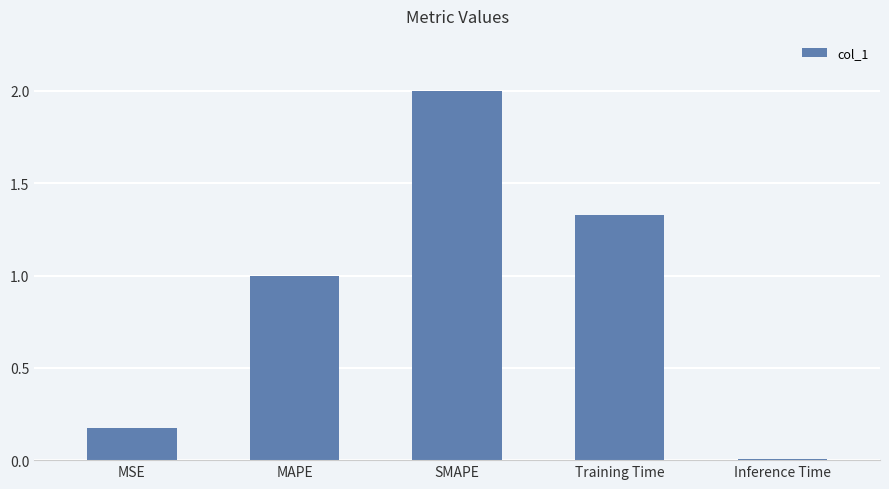

What is the change in value from SMAPE to Training Time?

-0.7